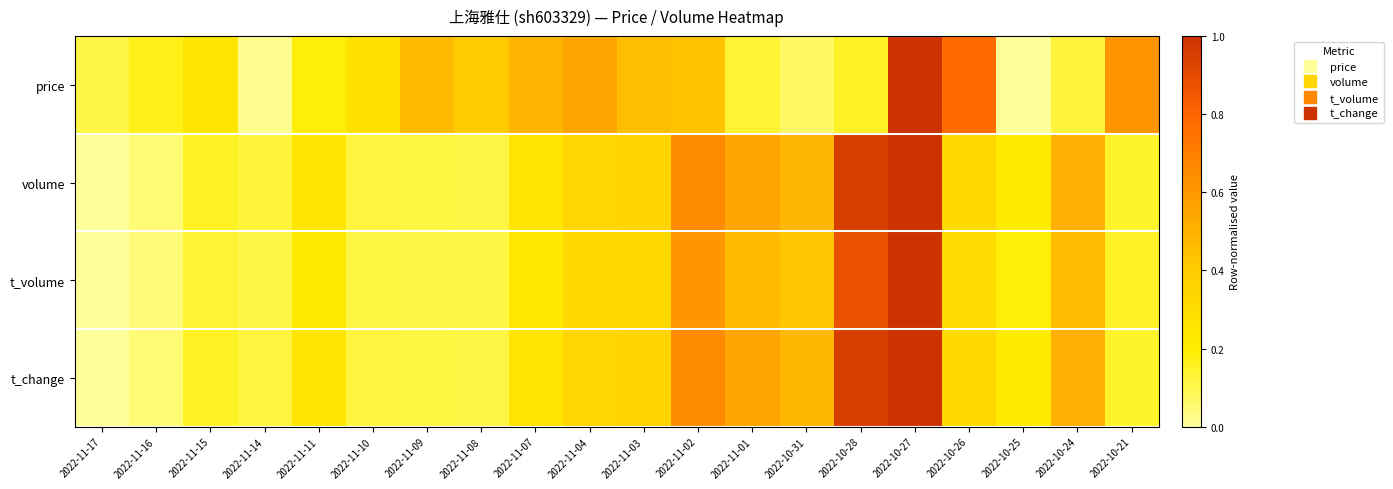

At which category is the sum across all series the highest?

2022-10-27